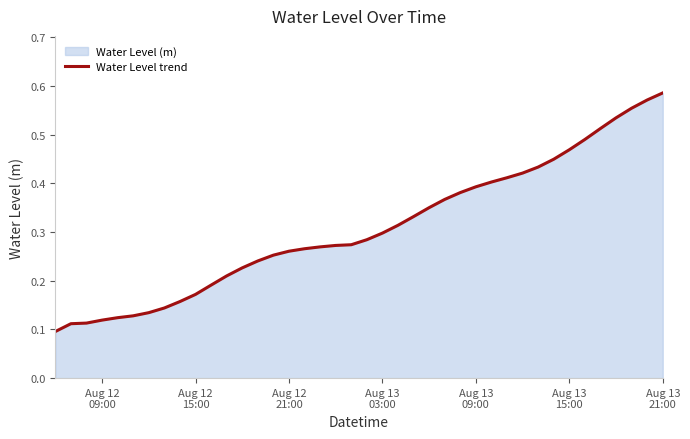

Reading left to right, extract all data points from this chart.

0.1	0.1	0.1	0.1	0.1	0.1	0.1	0.1	0.2	0.2	0.2	0.2	0.2	0.2	0.3	0.3	0.3	0.3	0.3	0.3	0.3	0.3	0.3	0.3	0.4	0.4	0.4	0.4	0.4	0.4	0.4	0.4	0.4	0.5	0.5	0.5	0.5	0.6	0.6	0.6